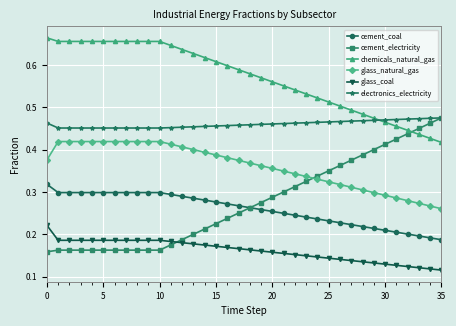

Which series has the largest total across all categories?

chemicals_natural_gas